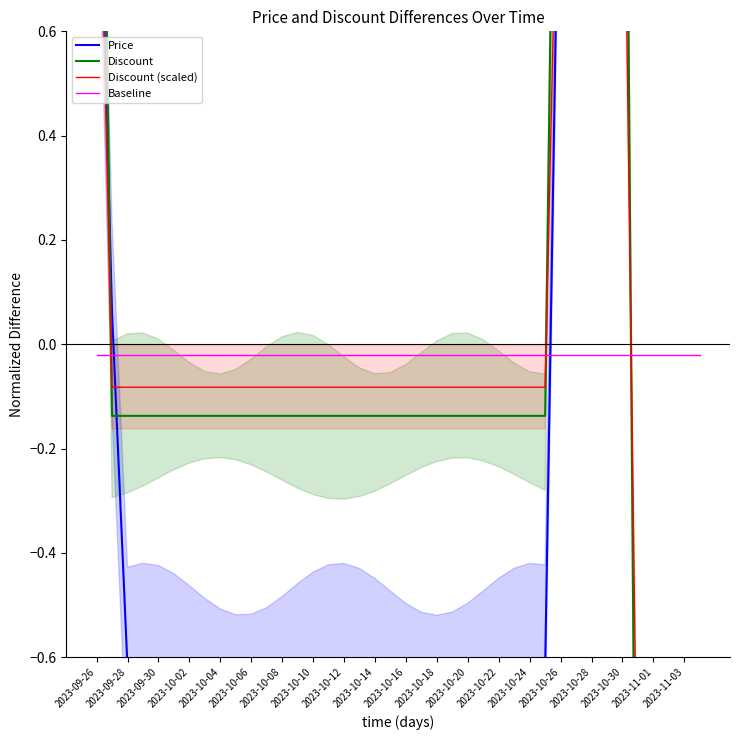

At which category does the chart reach its peak across all series?

2023-09-26